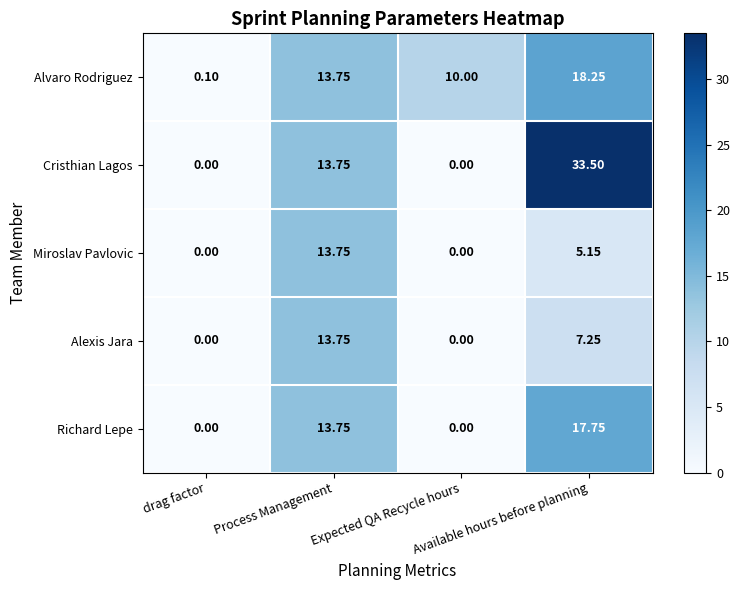

Which series has the largest total across all categories?

Cristhian Lagos